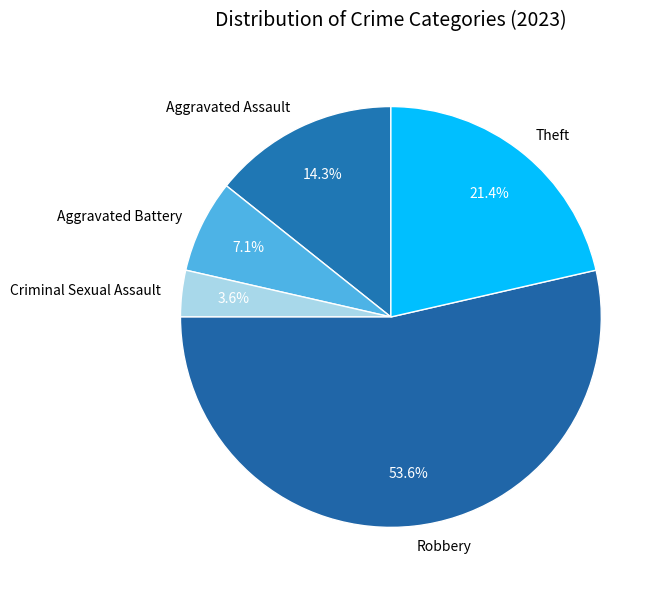

To the nearest percent, what is the difference between the largest and smallest slice percentages?

50%